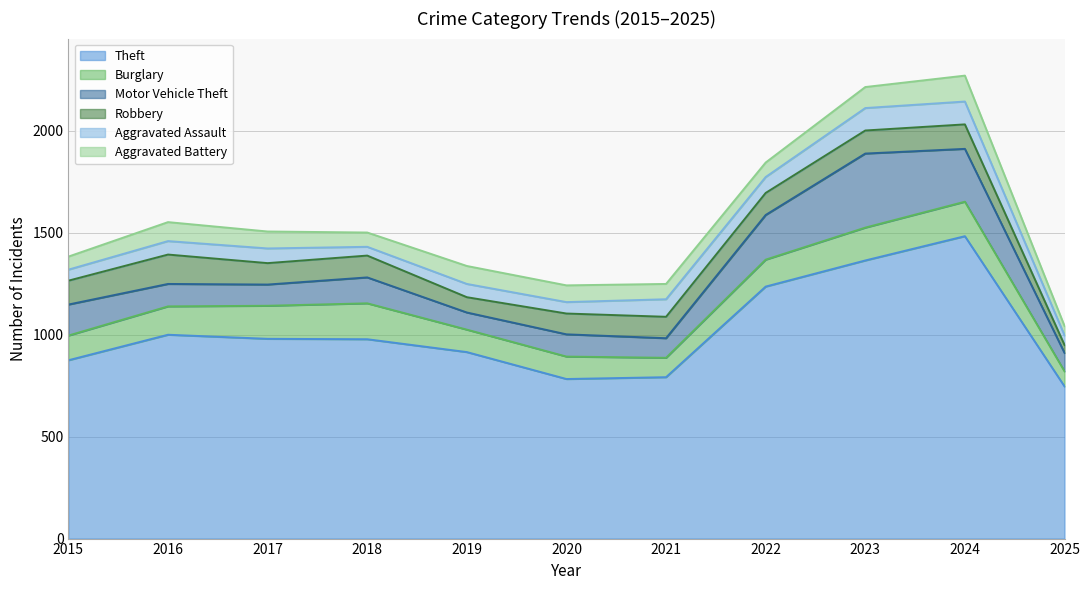

True or false: Theft and Aggravated Assault cross at least once.

False